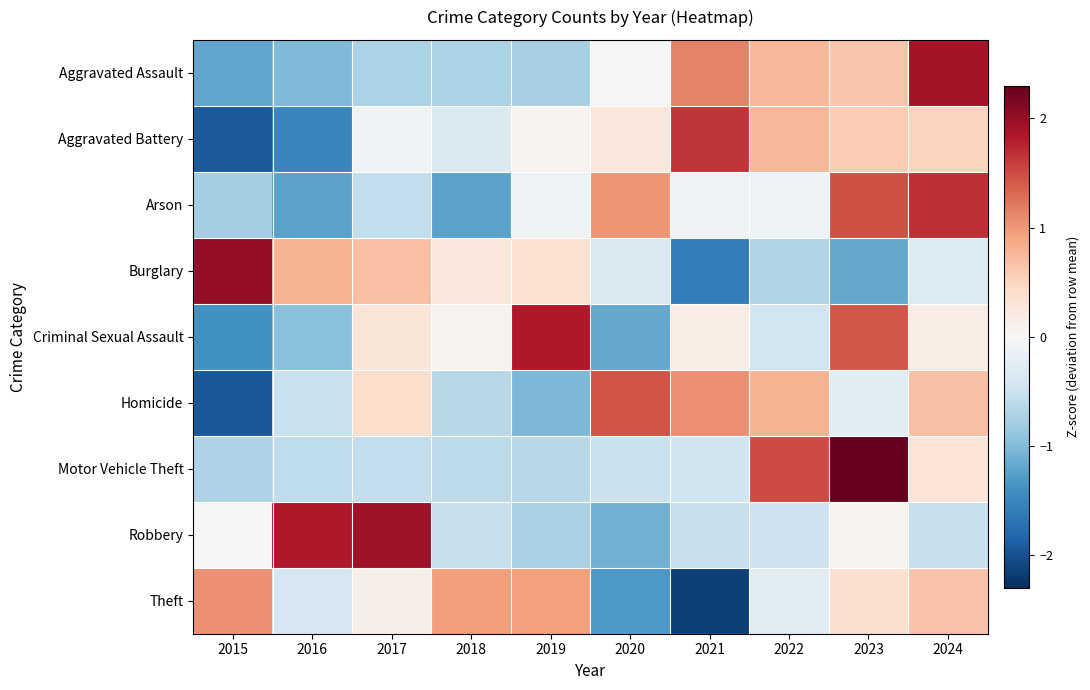

What is the total value across all series at 2021?

-0.8